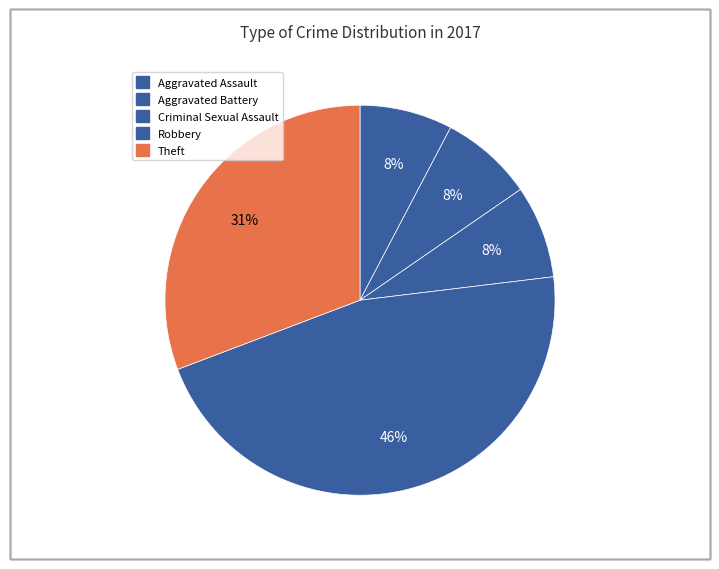

Does Aggravated Assault represent more than half of the total?

No